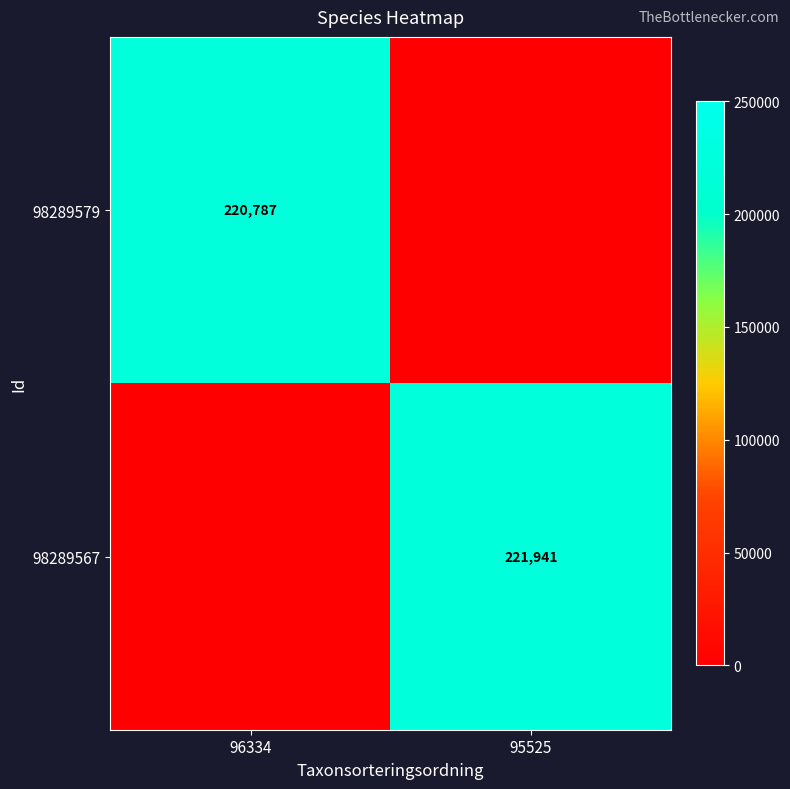

True or false: 98289579 has a value of 220787 at 96334.

True